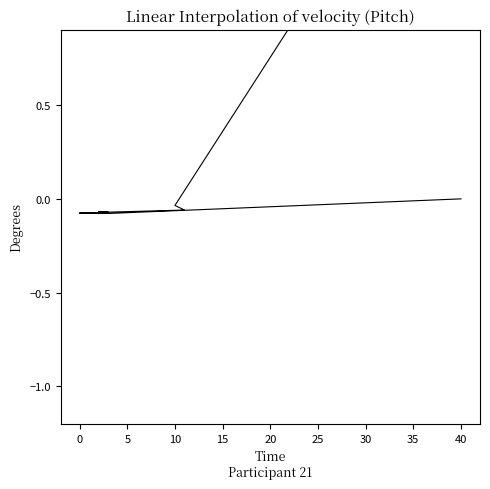

Is it true that col_16 equals -0.1 at 16?

False